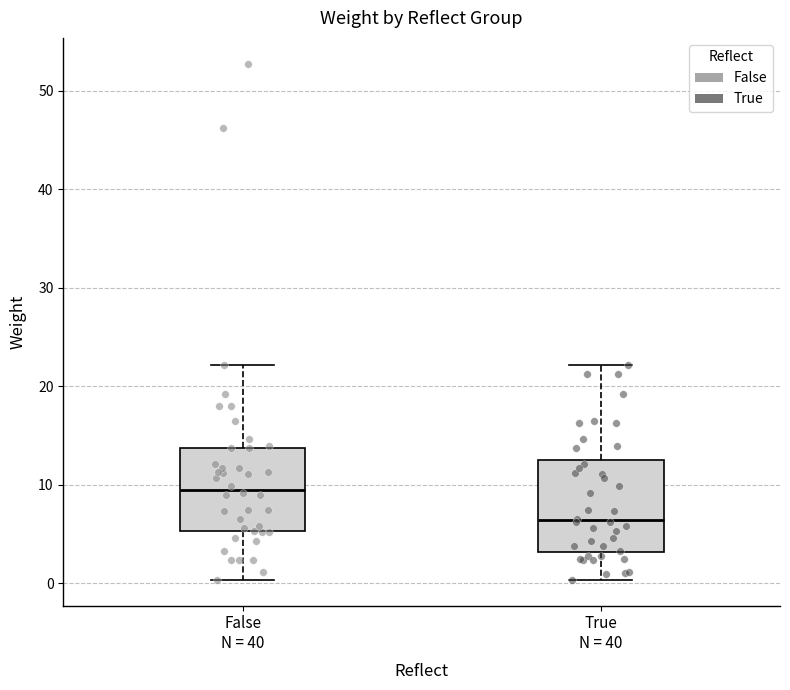

Reading left to right, read every box against the y-axis: the position of its median line, the range the box covers, and the ends of its whiskers. The values are not printed on the chart, so give them approximately, as read against the axis.

False N = 40: median 10, box 5 to 14, whiskers 0 to 22
True N = 40: median 6, box 3 to 13, whiskers 0 to 22